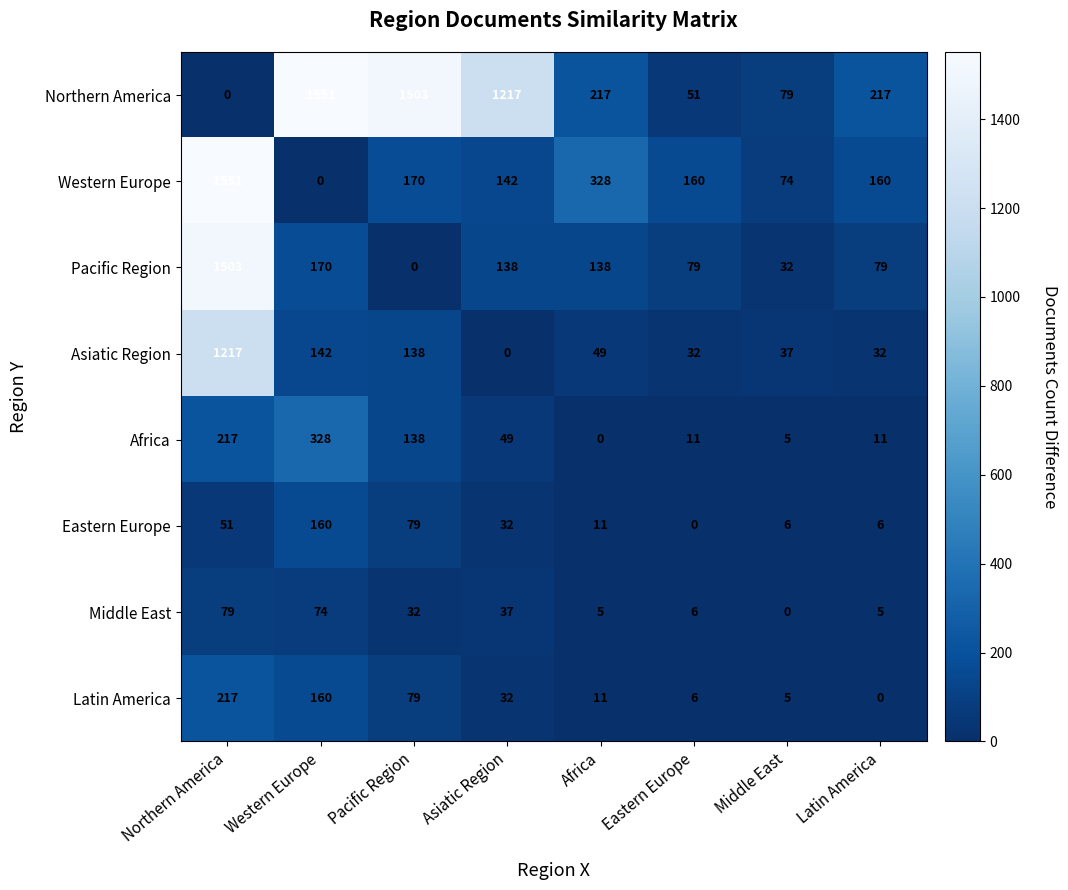

Between Pacific Region and Latin America, which series saw the biggest shift?

Northern America